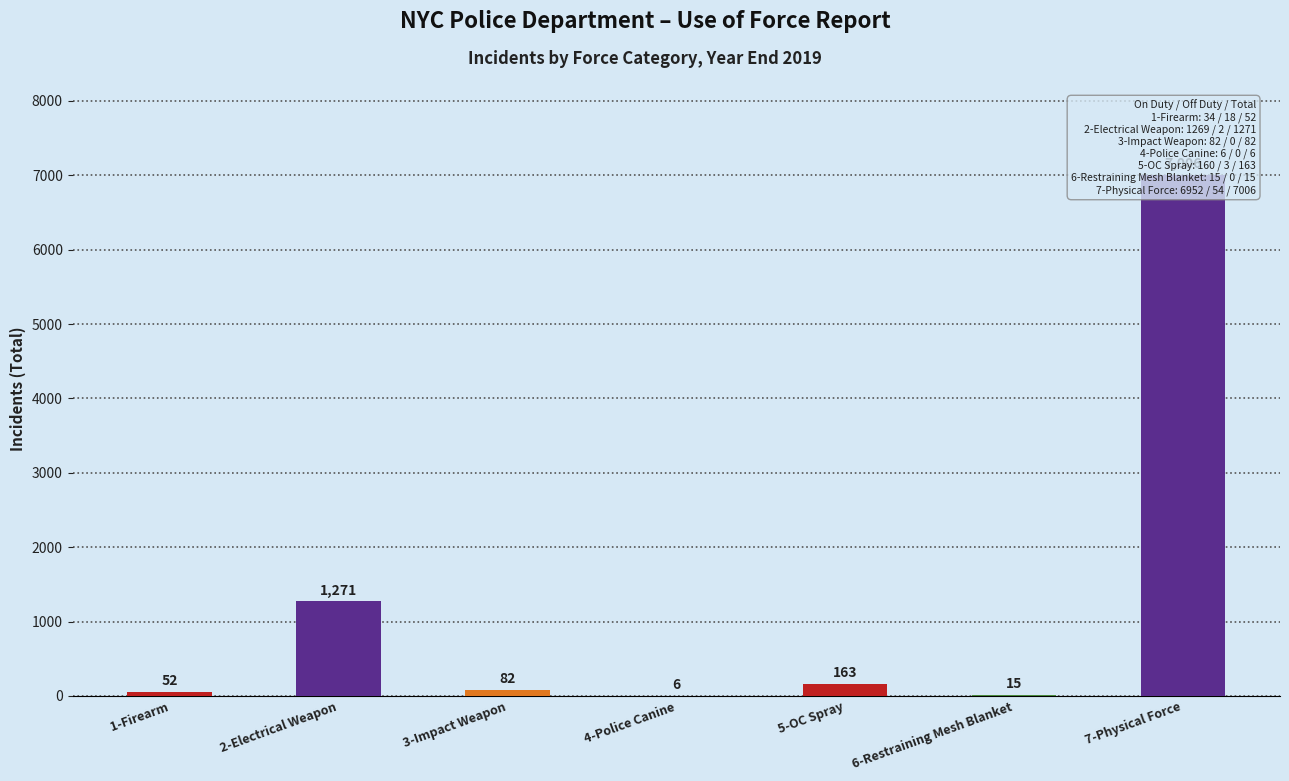

Does the chart contain any negative values?

No